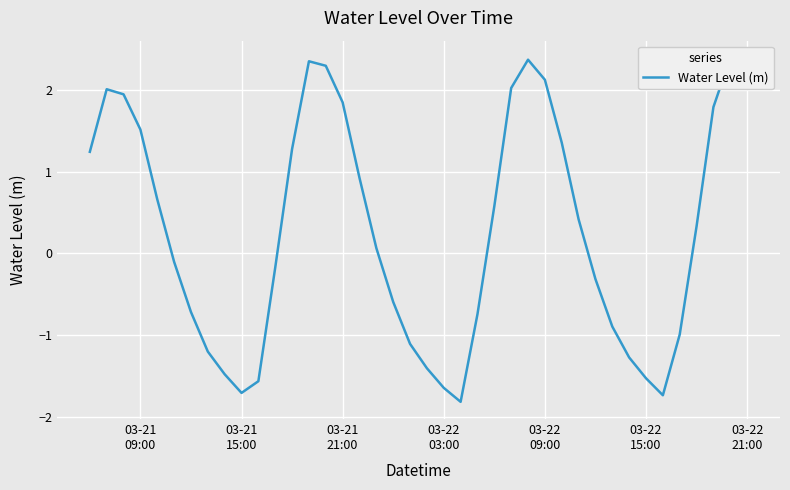

True or false: there are more than 2 points higher than both neighbors.

True